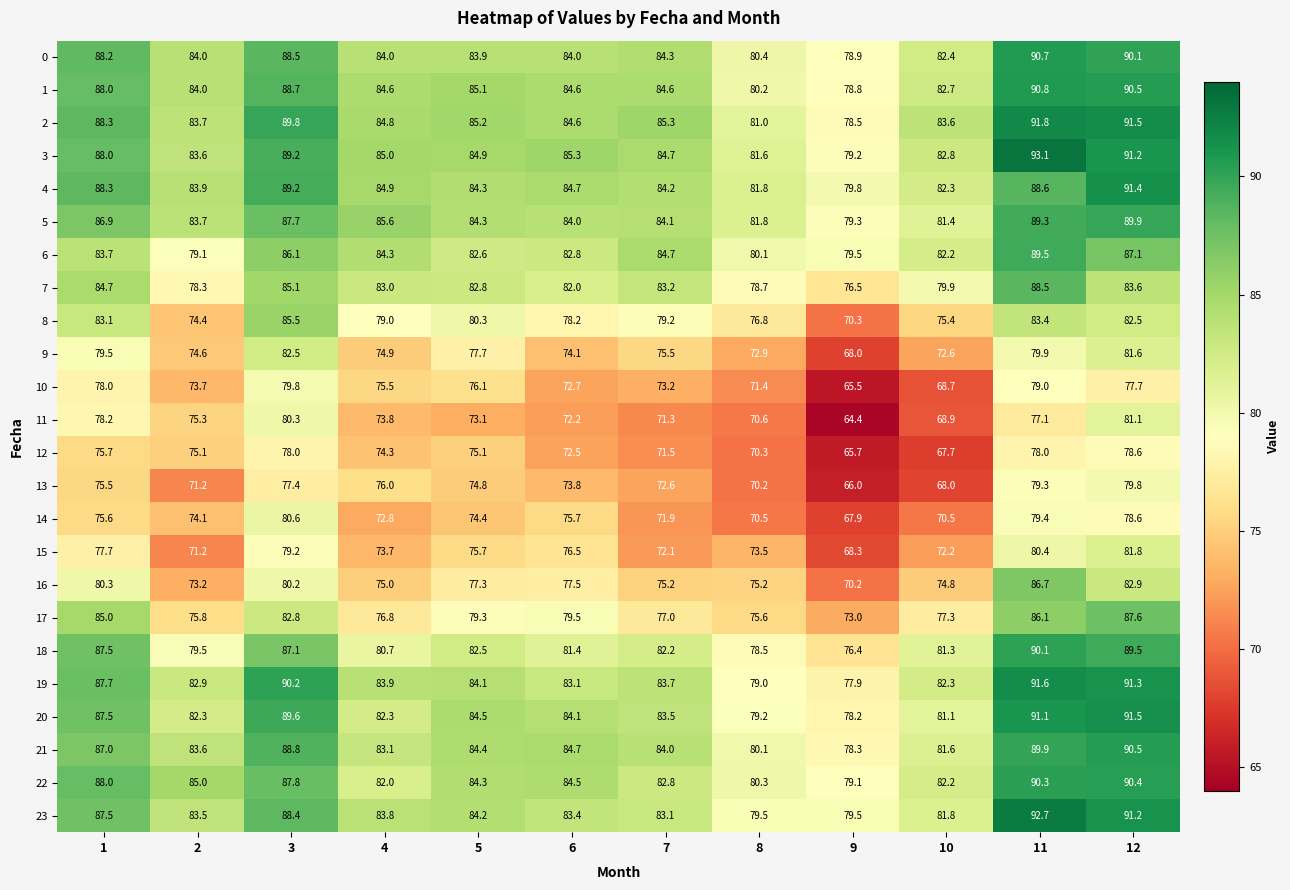

What is the sum of all 7 values?

986.3